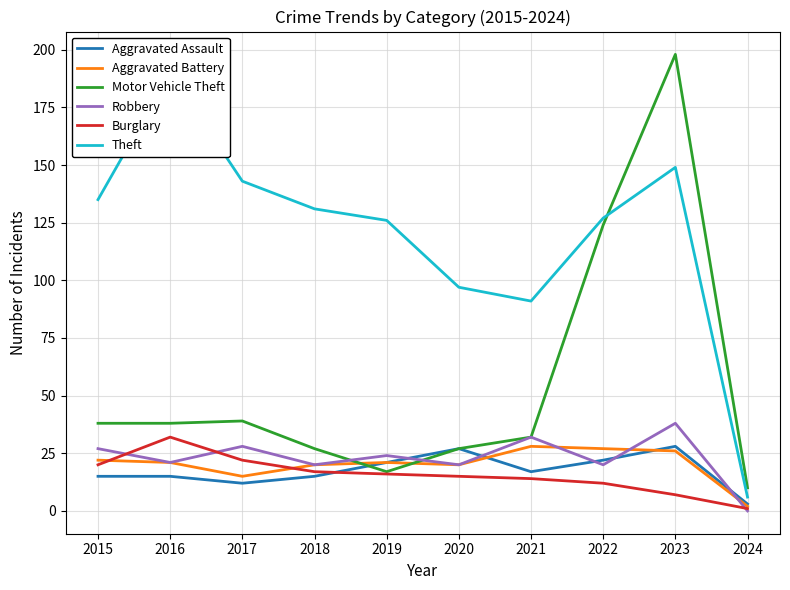

The Aggravated Assault series shows 6 at 2017. True or false?

False